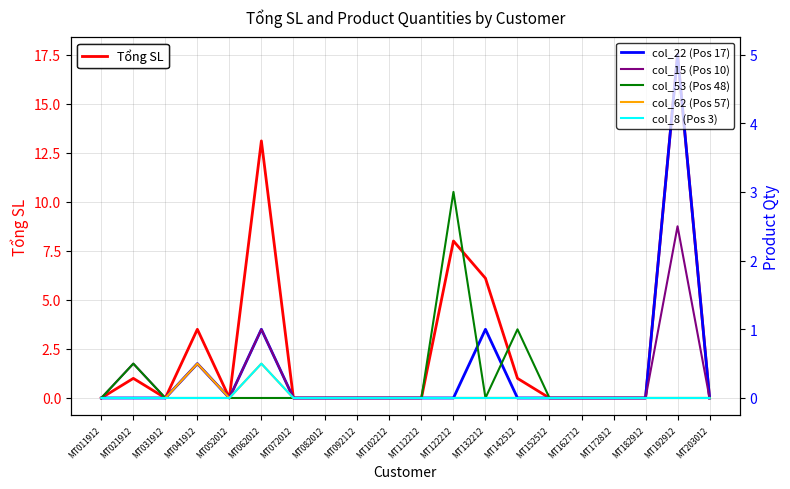

Which series has the widest spread of values?

Tổng SL